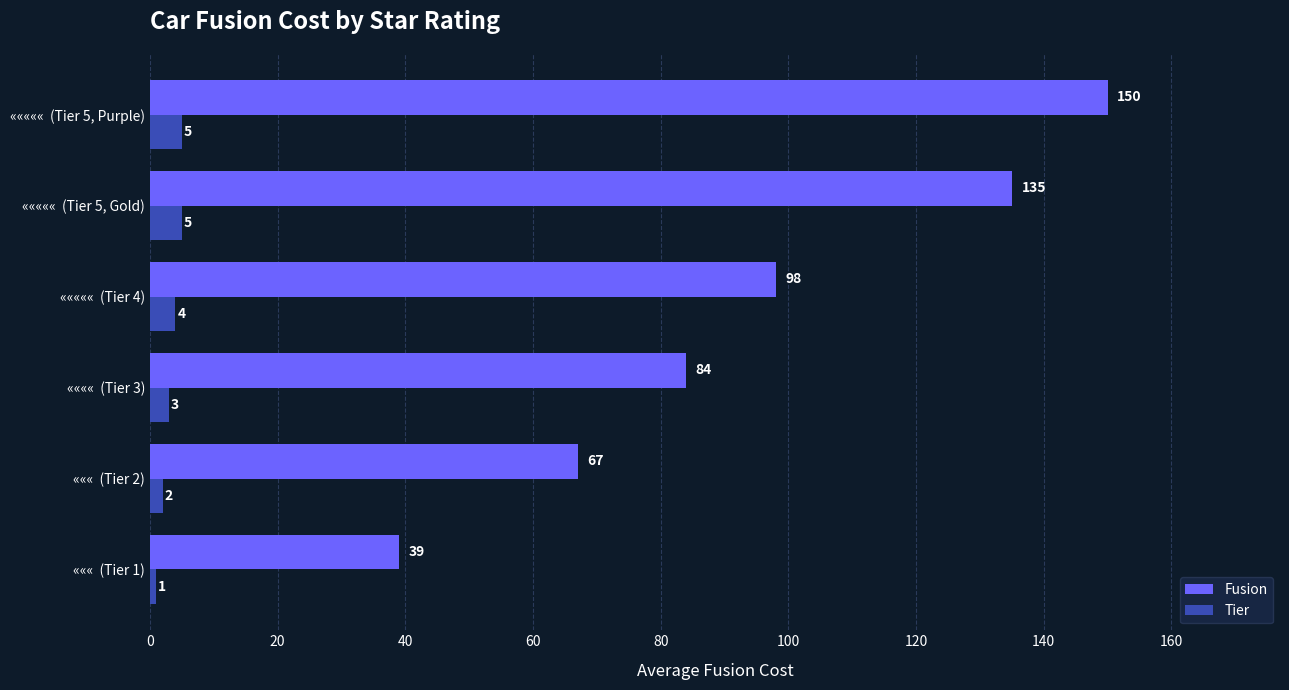

Which series changed the most between «««  (Tier 2) and «««««  (Tier 5, Gold)?

Fusion